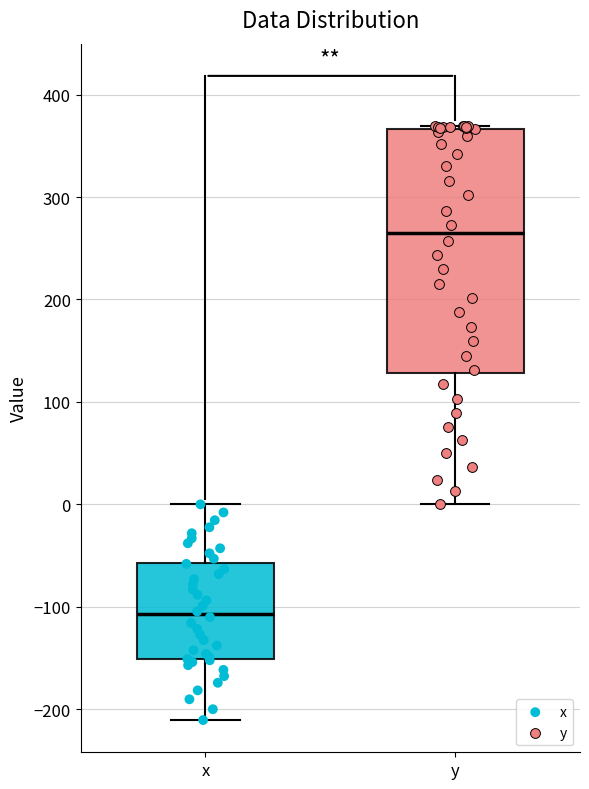

Which box has the lowest median line?

x